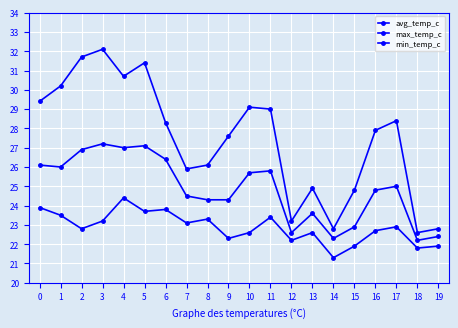

What is the total value across all series at 7?

73.5